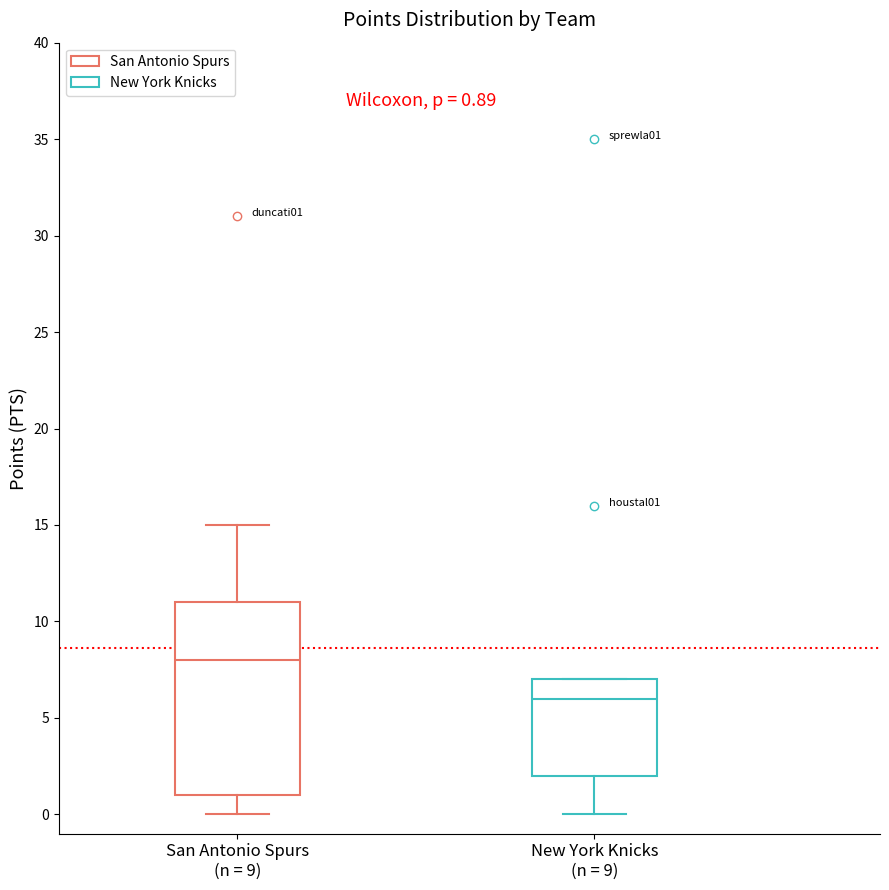

Comparing the boxes themselves (not the whiskers), which one is the tallest?

San Antonio Spurs (n = 9)